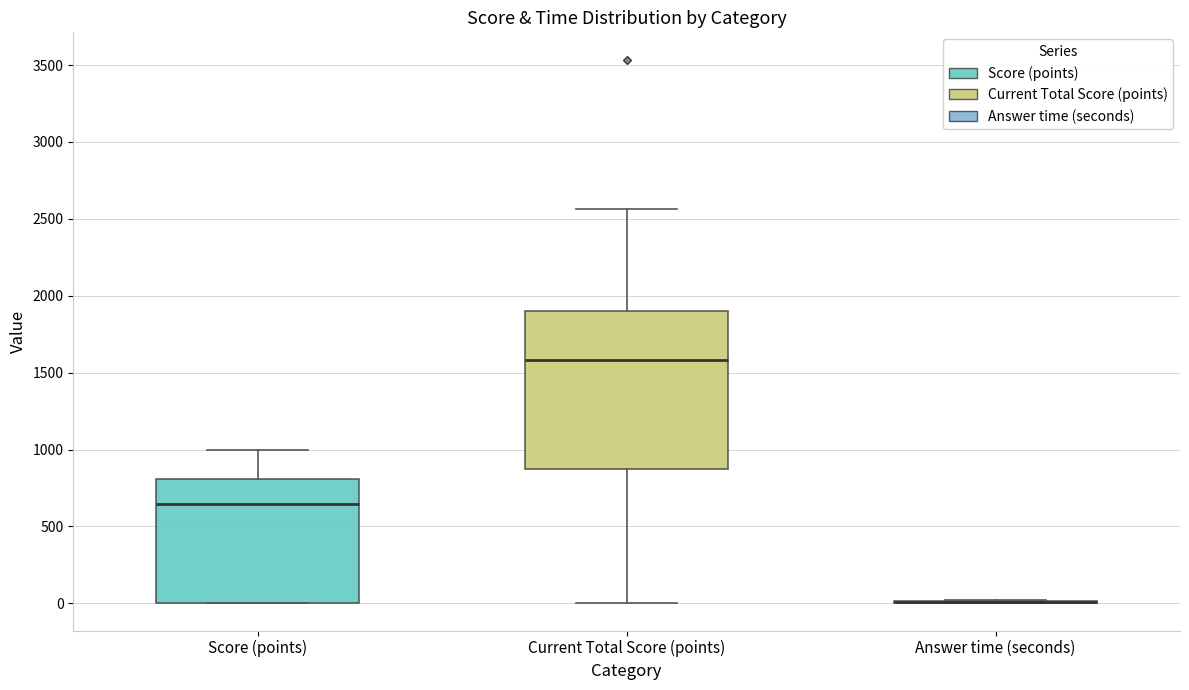

Reading left to right, read every box against the y-axis: the position of its median line, the range the box covers, and the ends of its whiskers. The values are not printed on the chart, so give them approximately, as read against the axis.

Score (points): median 650, box 0 to 800, whiskers 0 to 1000
Current Total Score (points): median 1600, box 900 to 1900, whiskers 0 to 2550
Answer time (seconds): box collapsed to a line at 0, whiskers 0 to 0